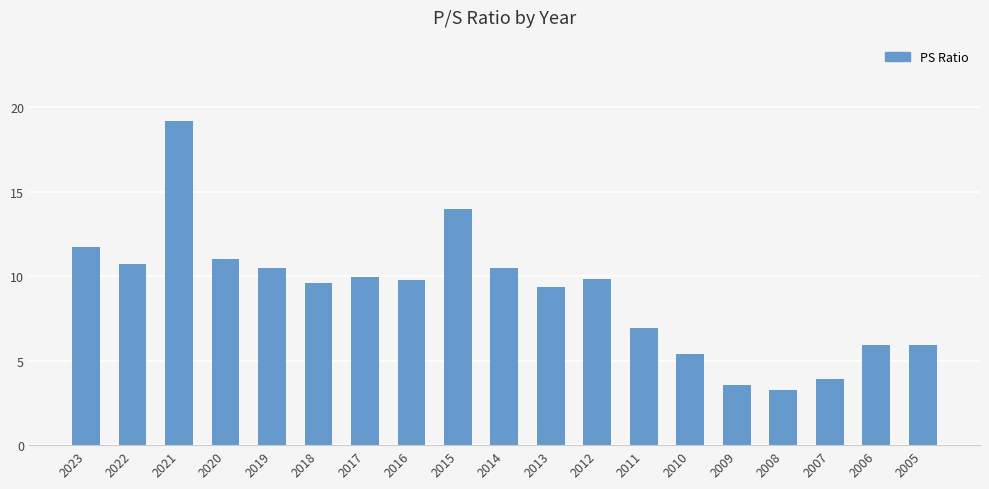

Reading left to right, transcribe all the data shown in this chart.

2023=11.7	2022=10.7	2021=19.2	2020=11.0	2019=10.5	2018=9.6	2017=10.0	2016=9.8	2015=14.0	2014=10.5	2013=9.4	2012=9.8	2011=6.9	2010=5.4	2009=3.6	2008=3.2	2007=3.9	2006=5.9	2005=5.9